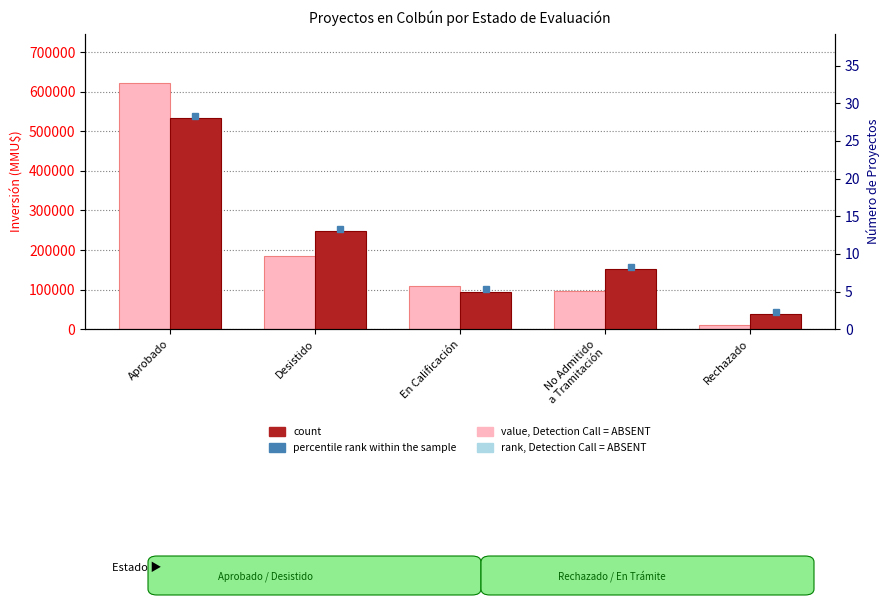

At which label is Inversión(MMU$) closest to 316281?

Desistido